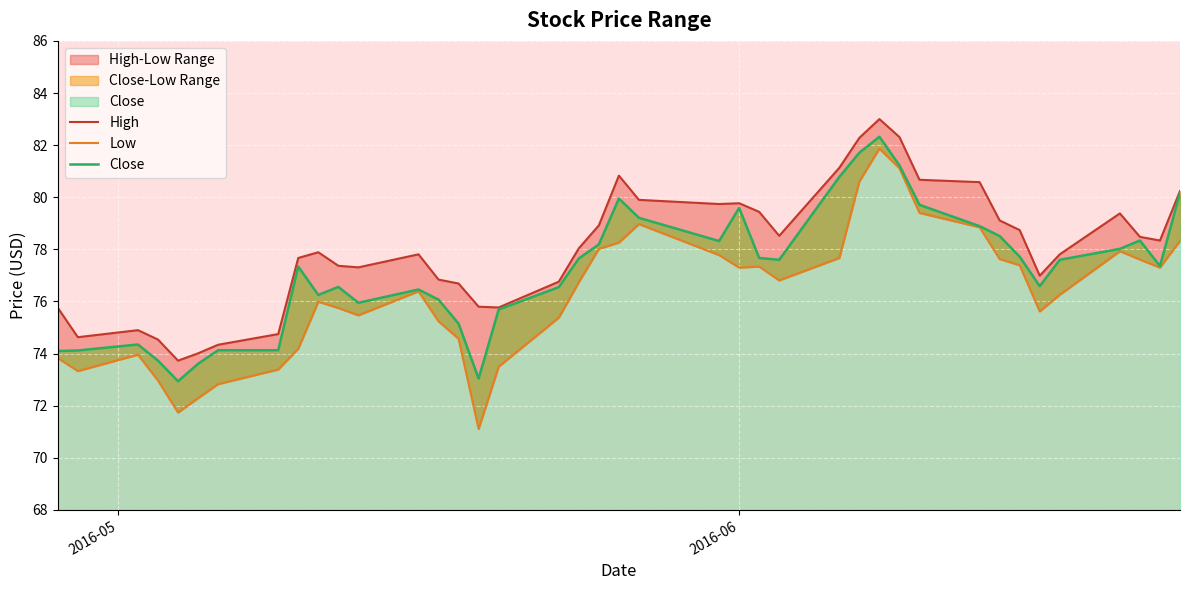

Which series has the widest spread of values?

Low